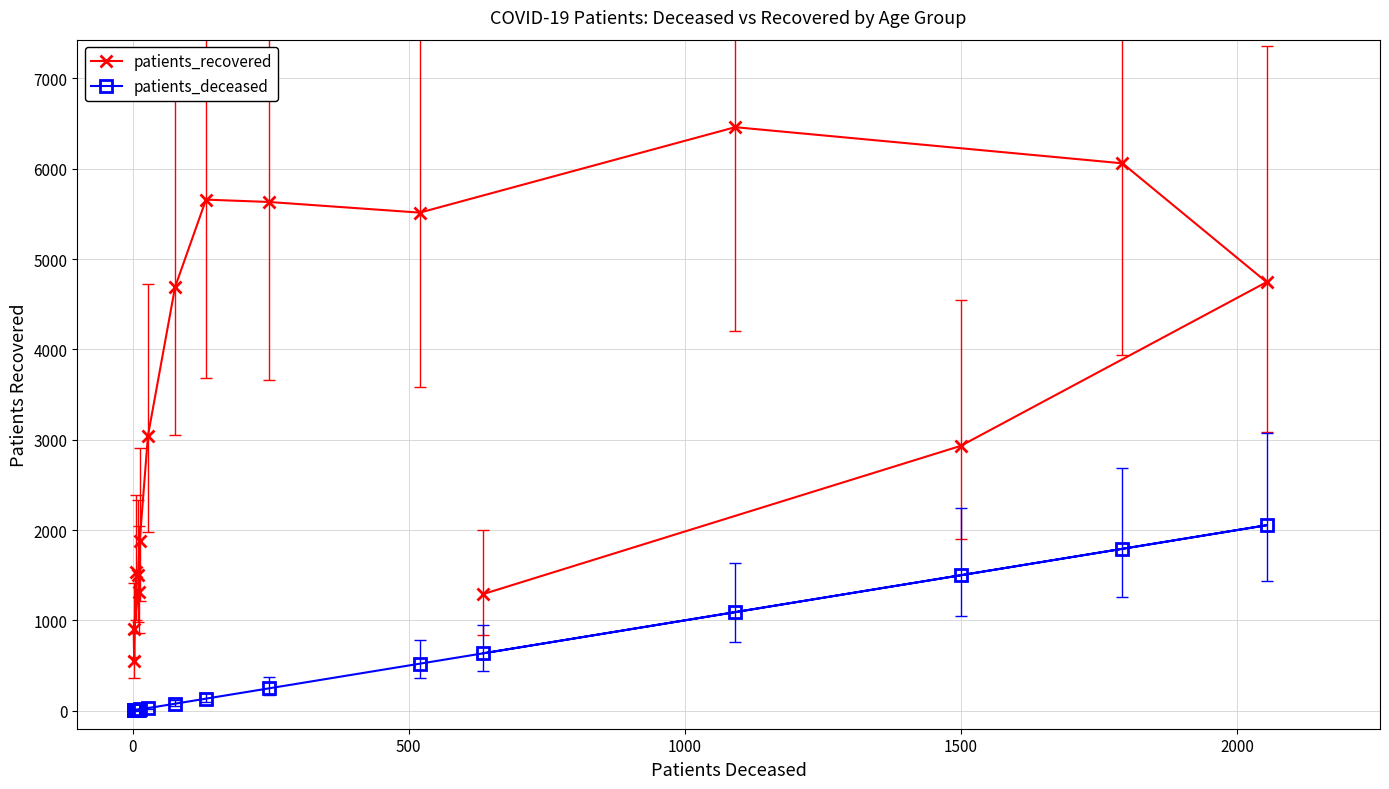

True or false: patients_deceased and patients_recovered intersect in this chart.

False